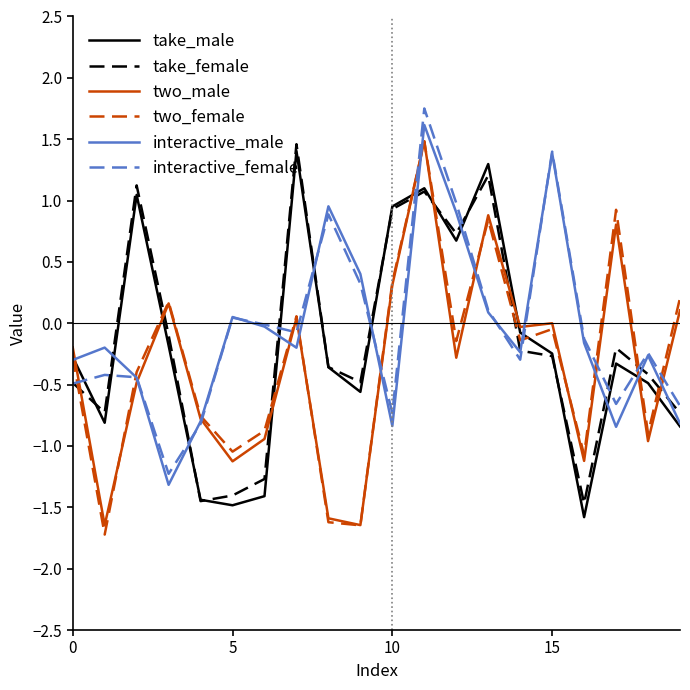

What is the maximum value shown in the chart?

1.8